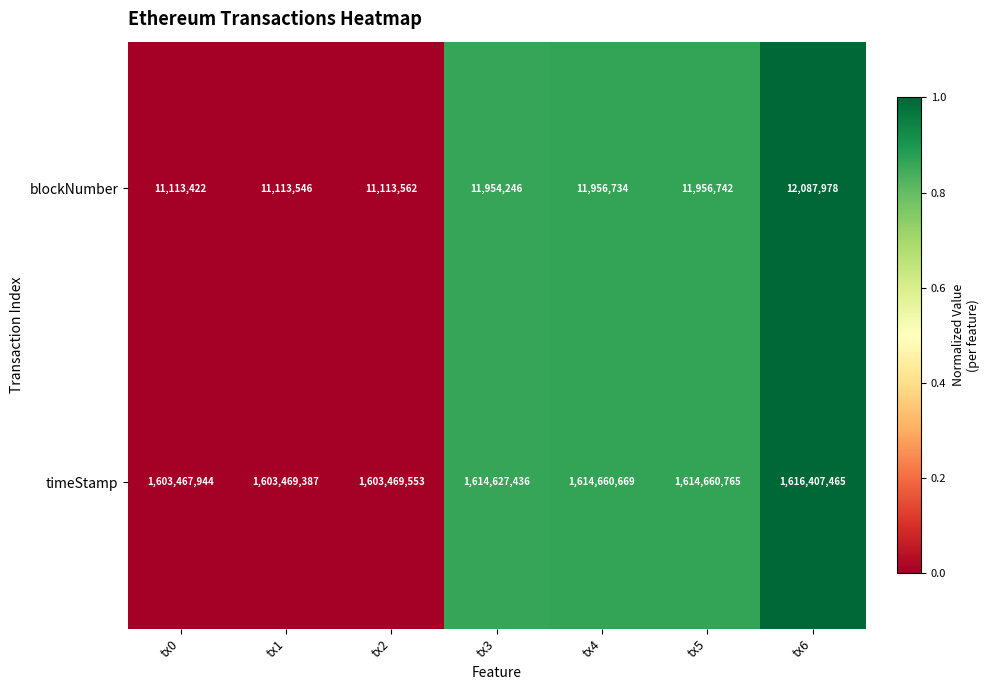

What is the difference between the blockNumber values at tx5 and tx0?

843320